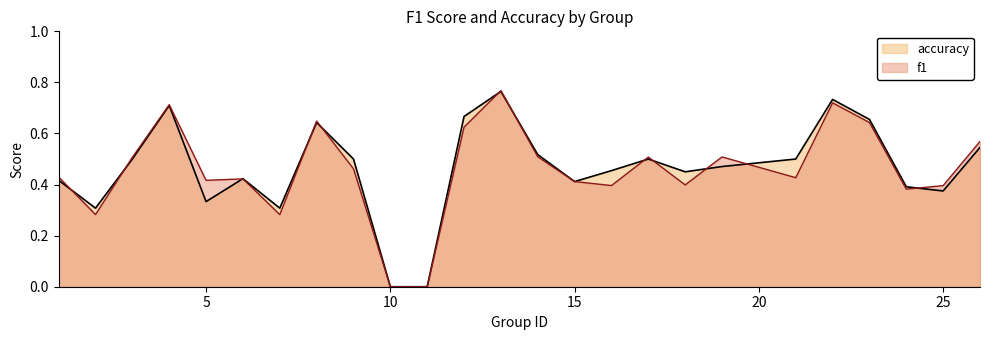

What is the sum of the f1 values at 17 and 5?

0.9